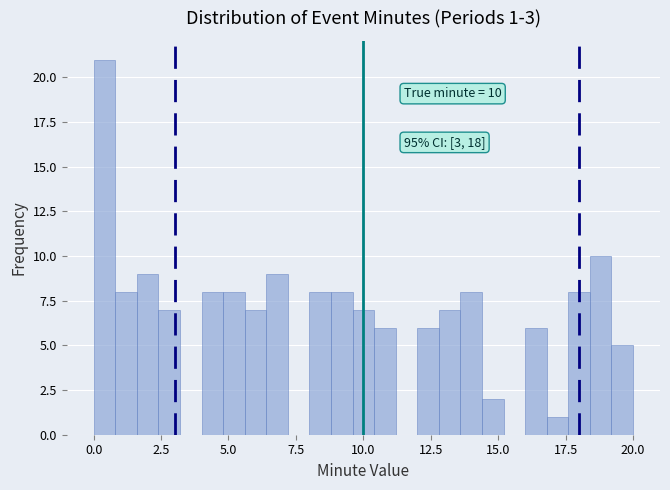

Around what value on the x-axis is the tallest bar? Give the approximate position of its centre, as read against the axis.

0.5